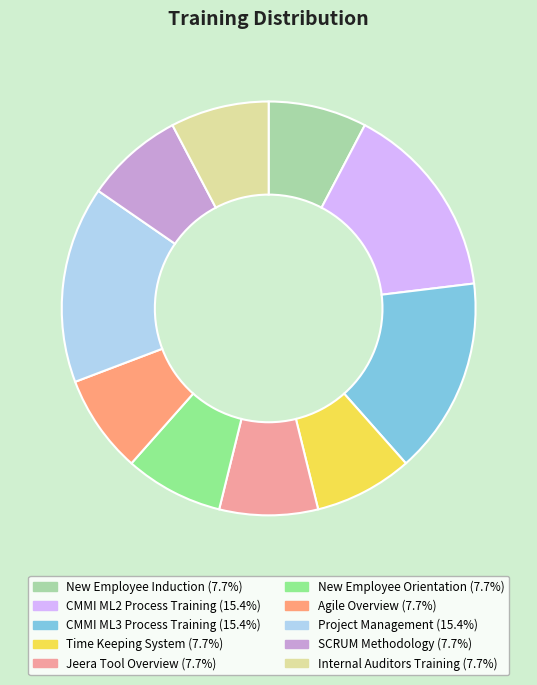

Which has a higher value, CMMI ML2 Process Training or Agile Overview?

CMMI ML2 Process Training